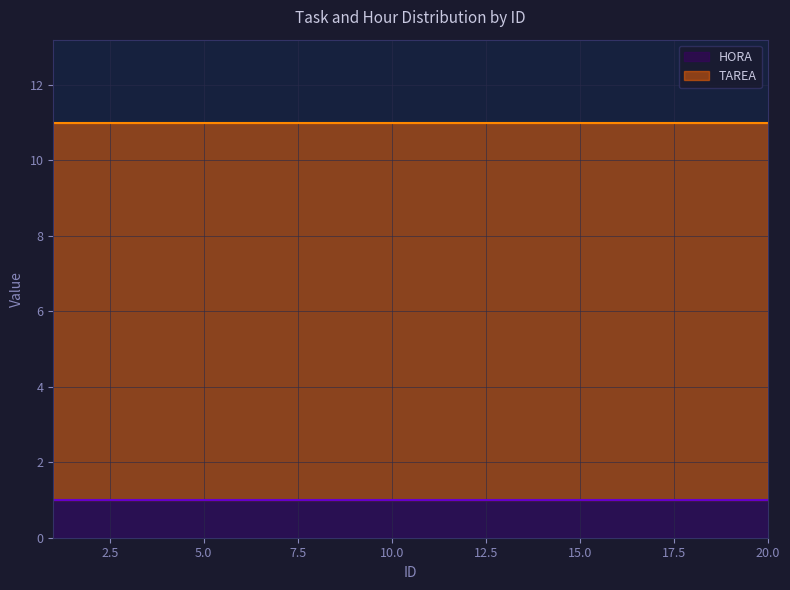

What is the total value across all series at 7?

11